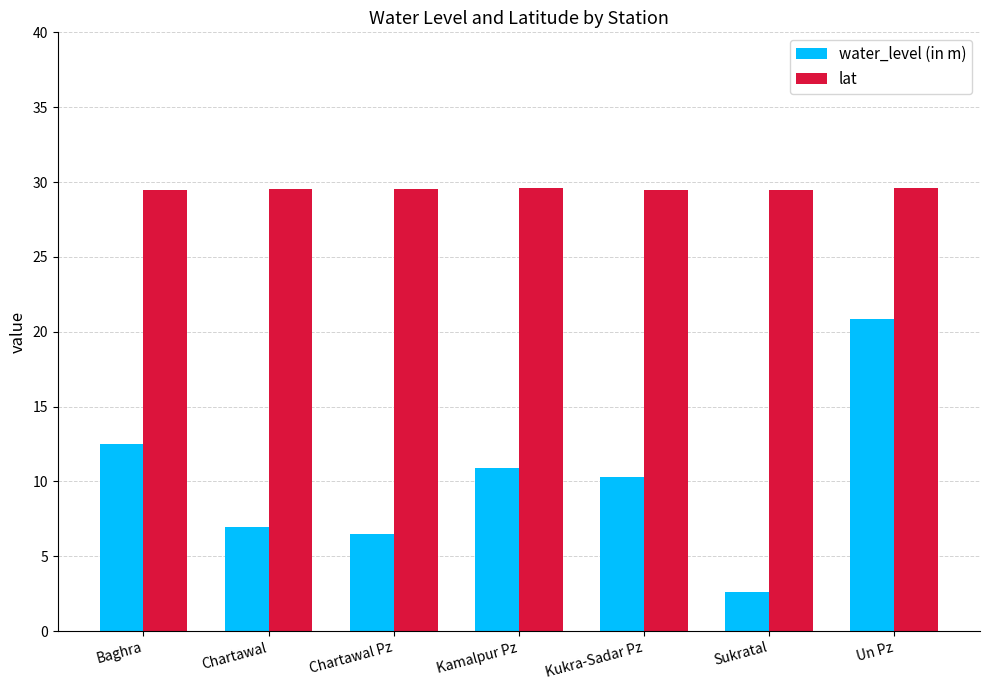

True or false: lat has a value of 29.6 at Kamalpur Pz.

True